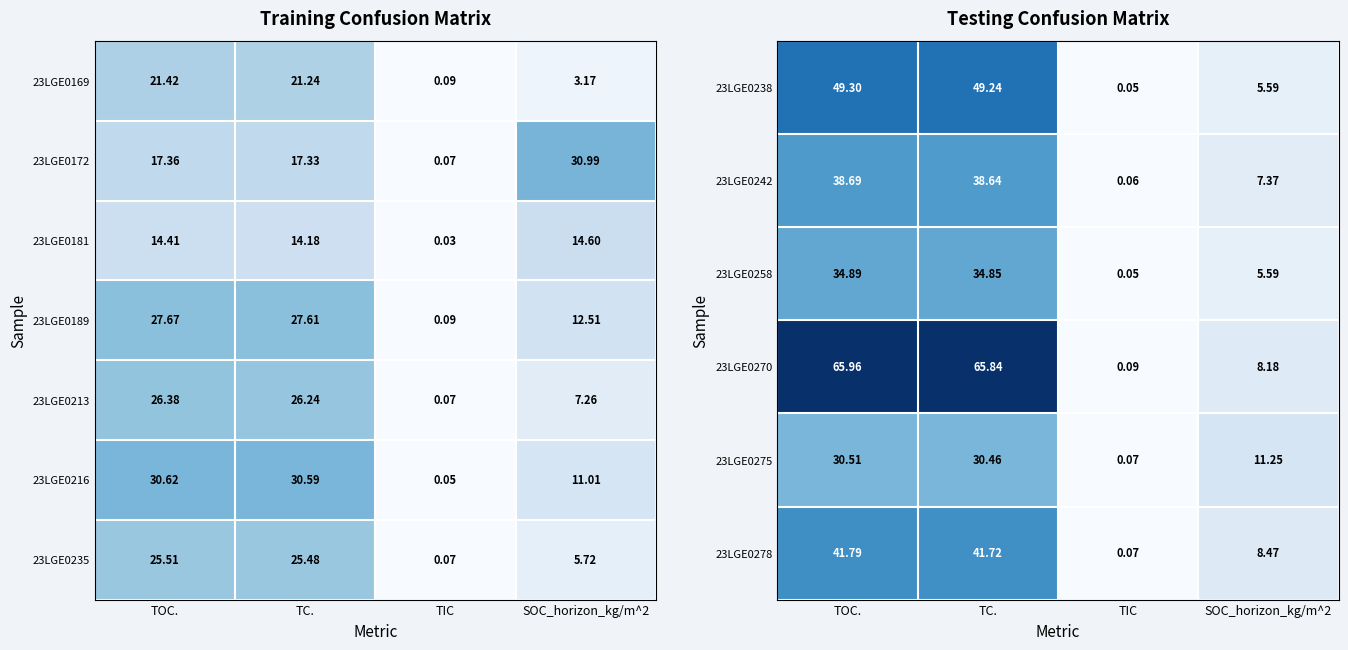

The 23LGE0235 series shows 25.5 at TOC.. True or false?

True